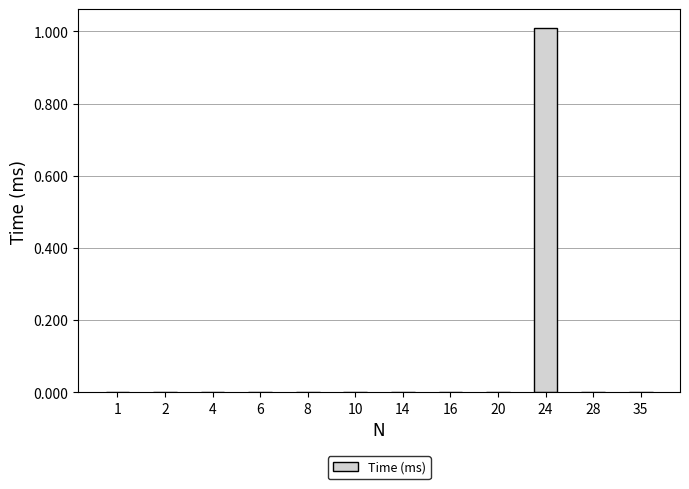

Reading right to left, transcribe all the data shown in this chart.

35=0.0	28=0.0	24=1.0	20=0.0	16=0.0	14=0.0	10=0.0	8=0.0	6=0.0	4=0.0	2=0.0	1=0.0